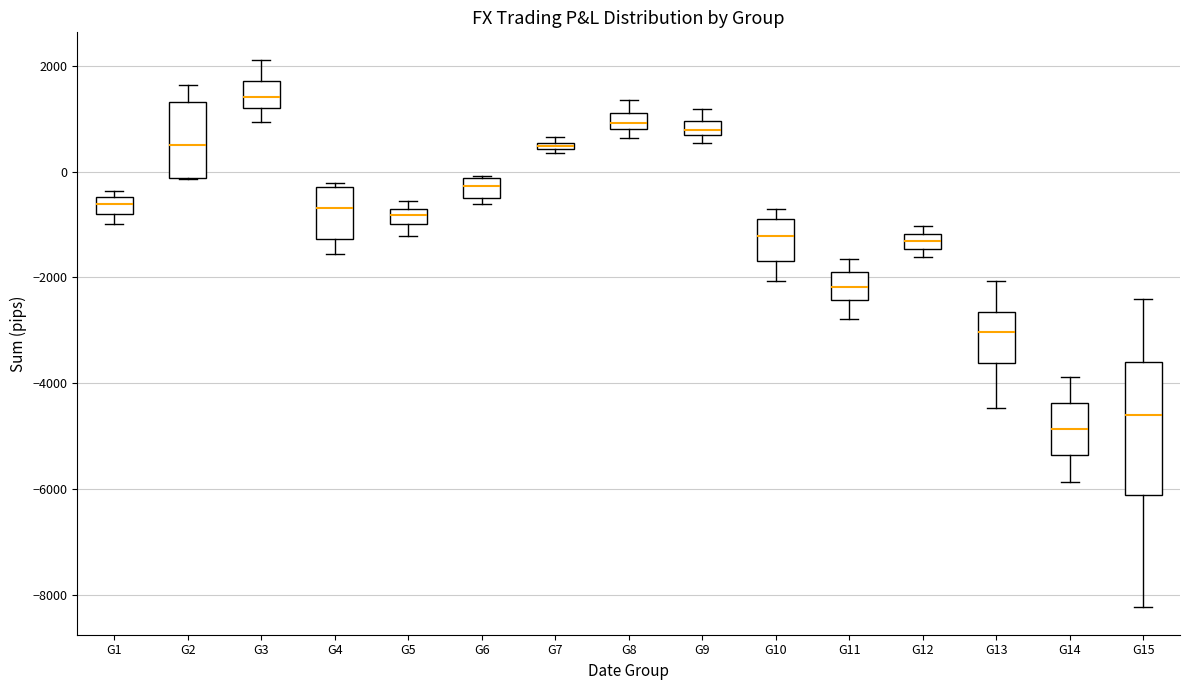

Which box's median line is the highest?

G3